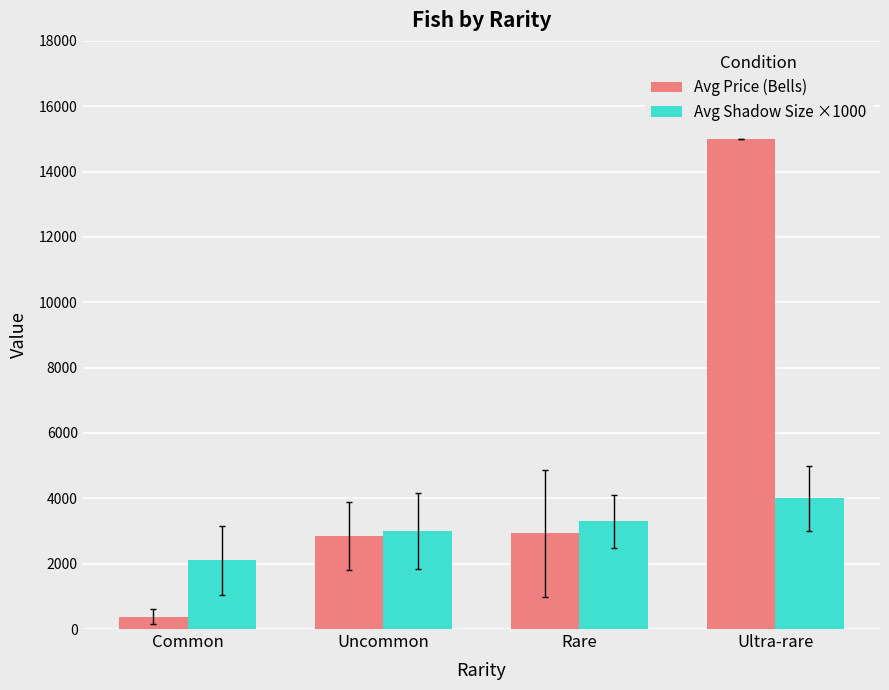

The Avg Price (Bells) series shows 15000.0 at Ultra-rare. True or false?

True